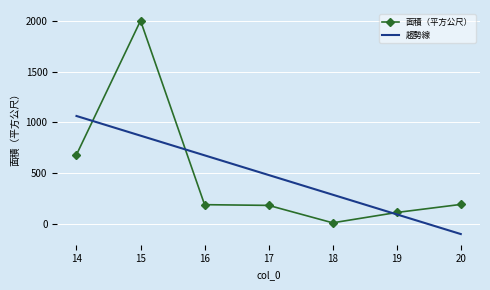

What is the difference between the highest and lowest values at 15?

1134.3